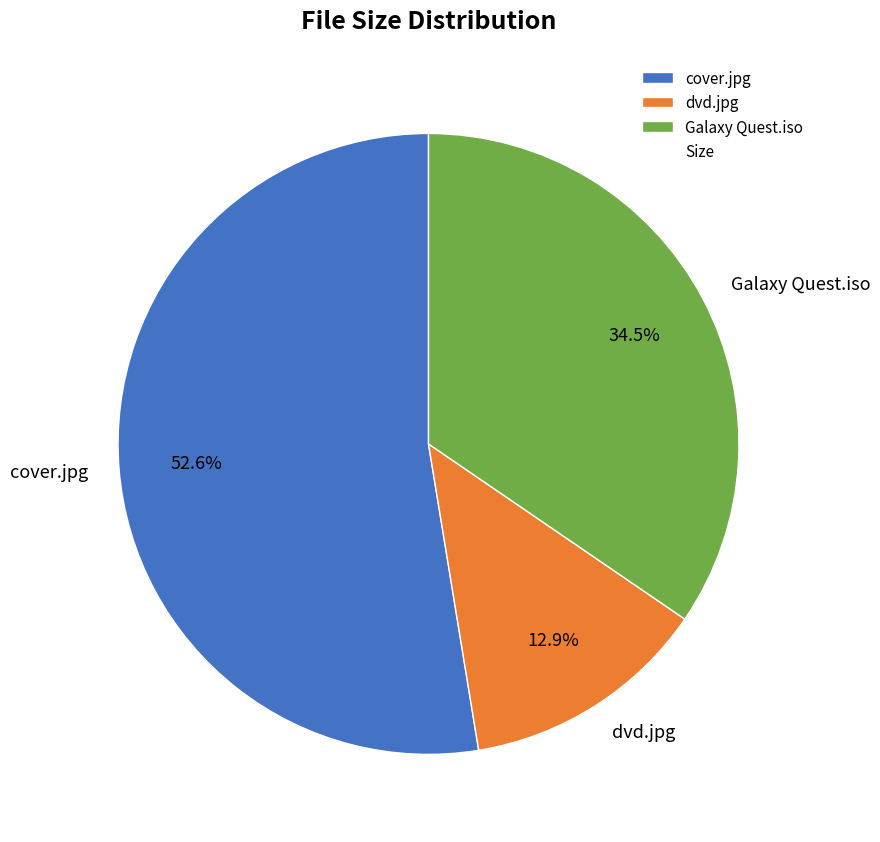

What is the smallest slice in the pie chart?

dvd.jpg